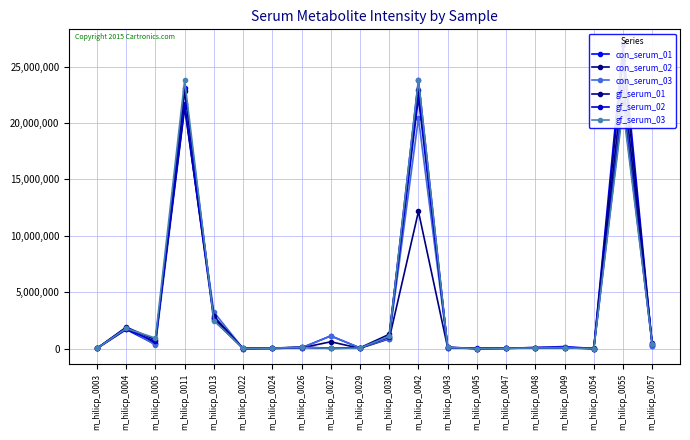

Reading left to right, list all the values displayed in this chart.

con_serum_01: m_hilicp_0003=24862	m_hilicp_0004=1699670	m_hilicp_0005=385487	m_hilicp_0011=23068488	m_hilicp_0013=2712433	m_hilicp_0022=12985	m_hilicp_0024=19516	m_hilicp_0026=76233	m_hilicp_0027=1128594	m_hilicp_0029=64651	m_hilicp_0030=1009861	m_hilicp_0042=23802972	m_hilicp_0043=82234	m_hilicp_0045=30281	m_hilicp_0047=30478	m_hilicp_0048=98977	m_hilicp_0049=189079	m_hilicp_0054=8344	m_hilicp_0055=26955888	m_hilicp_0057=257855
con_serum_02: m_hilicp_0003=35877	m_hilicp_0004=1845638	m_hilicp_0005=481014	m_hilicp_0011=22814158	m_hilicp_0013=2675204	m_hilicp_0022=12297	m_hilicp_0024=23733	m_hilicp_0026=72255	m_hilicp_0027=610254	m_hilicp_0029=31352	m_hilicp_0030=872055	m_hilicp_0042=12160697	m_hilicp_0043=85747	m_hilicp_0045=11791	m_hilicp_0047=42655	m_hilicp_0048=100156	m_hilicp_0049=92008	m_hilicp_0054=18418	m_hilicp_0055=25615244	m_hilicp_0057=300013
con_serum_03: m_hilicp_0003=25341	m_hilicp_0004=1858159	m_hilicp_0005=318081	m_hilicp_0011=21359020	m_hilicp_0013=3239212	m_hilicp_0022=8425	m_hilicp_0024=26160	m_hilicp_0026=66709	m_hilicp_0027=1130240	m_hilicp_0029=75528	m_hilicp_0030=893628	m_hilicp_0042=20430754	m_hilicp_0043=69202	m_hilicp_0045=11664	m_hilicp_0047=20458	m_hilicp_0048=62590	m_hilicp_0049=110612	m_hilicp_0054=8411	m_hilicp_0055=22613934	m_hilicp_0057=230314
gf_serum_01: m_hilicp_0003=20741	m_hilicp_0004=1905825	m_hilicp_0005=792161	m_hilicp_0011=21390688	m_hilicp_0013=2877670	m_hilicp_0022=21811	m_hilicp_0024=41964	m_hilicp_0026=154790	m_hilicp_0027=26517	m_hilicp_0029=77270	m_hilicp_0030=1275503	m_hilicp_0042=22912554	m_hilicp_0043=135159	m_hilicp_0045=11297	m_hilicp_0047=34660	m_hilicp_0048=60644	m_hilicp_0049=89032	m_hilicp_0054=7916	m_hilicp_0055=23828892	m_hilicp_0057=501290
gf_serum_02: m_hilicp_0003=21992	m_hilicp_0004=1733734	m_hilicp_0005=639607	m_hilicp_0011=21675058	m_hilicp_0013=2512819	m_hilicp_0022=17216	m_hilicp_0024=40951	m_hilicp_0026=115854	m_hilicp_0027=27125	m_hilicp_0029=53083	m_hilicp_0030=1045696	m_hilicp_0042=22230106	m_hilicp_0043=112033	m_hilicp_0045=9899	m_hilicp_0047=32545	m_hilicp_0048=62990	m_hilicp_0049=66381	m_hilicp_0054=7628	m_hilicp_0055=21742334	m_hilicp_0057=424806
gf_serum_03: m_hilicp_0003=23176	m_hilicp_0004=1794436	m_hilicp_0005=935871	m_hilicp_0011=23792406	m_hilicp_0013=2493438	m_hilicp_0022=17735	m_hilicp_0024=41151	m_hilicp_0026=117622	m_hilicp_0027=28076	m_hilicp_0029=53549	m_hilicp_0030=1092485	m_hilicp_0042=23818772	m_hilicp_0043=105617	m_hilicp_0045=9931	m_hilicp_0047=32643	m_hilicp_0048=59289	m_hilicp_0049=66054	m_hilicp_0054=7549	m_hilicp_0055=21294146	m_hilicp_0057=409822